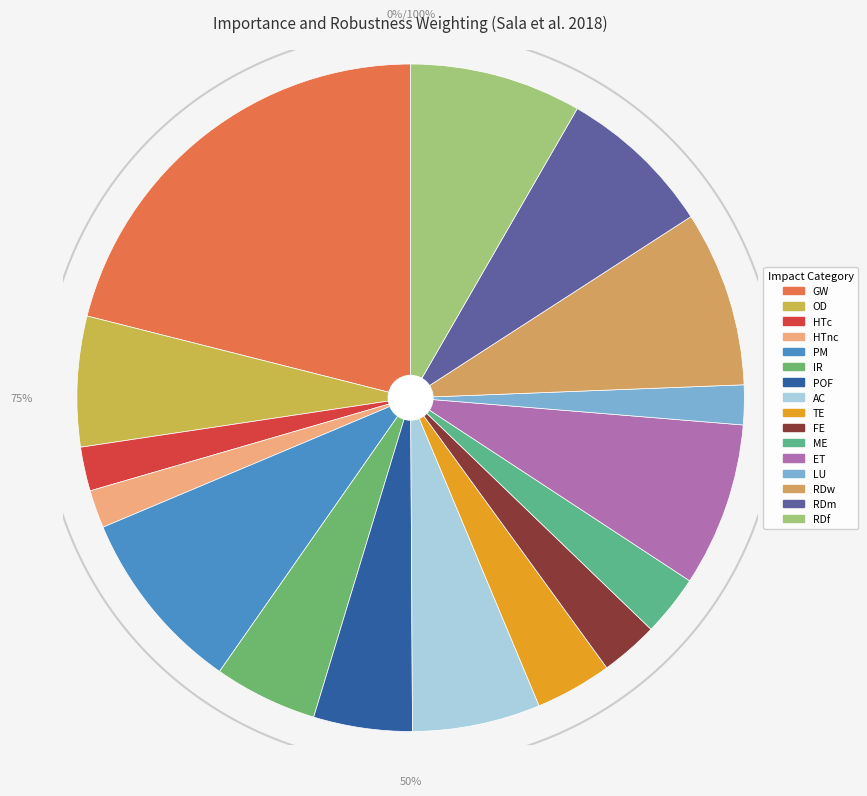

What is the smallest slice in the pie chart?

HTnc